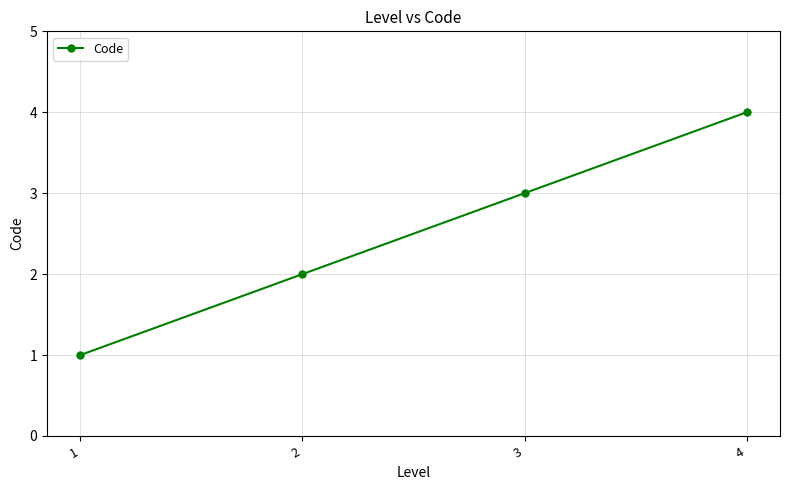

Is it true that the value at 2 is 1?

False